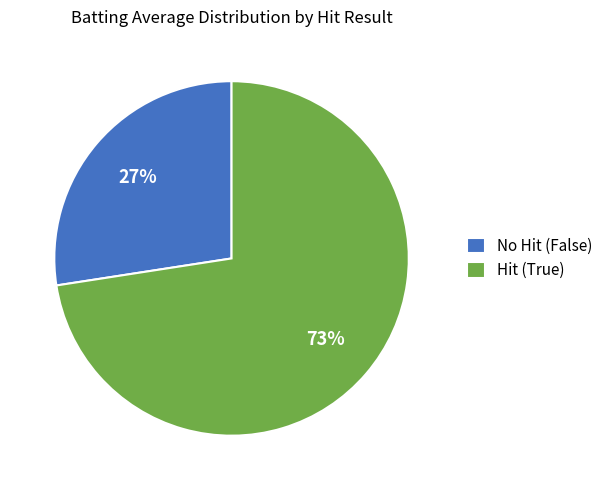

To the nearest percent, what percentage of the pie is No Hit (False)?

27%